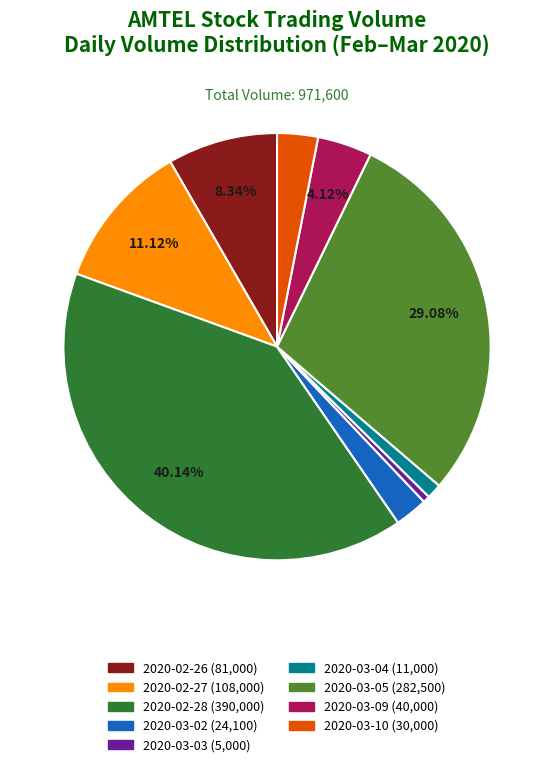

True or false: 2020-03-04 accounts for 1% of the total.

True